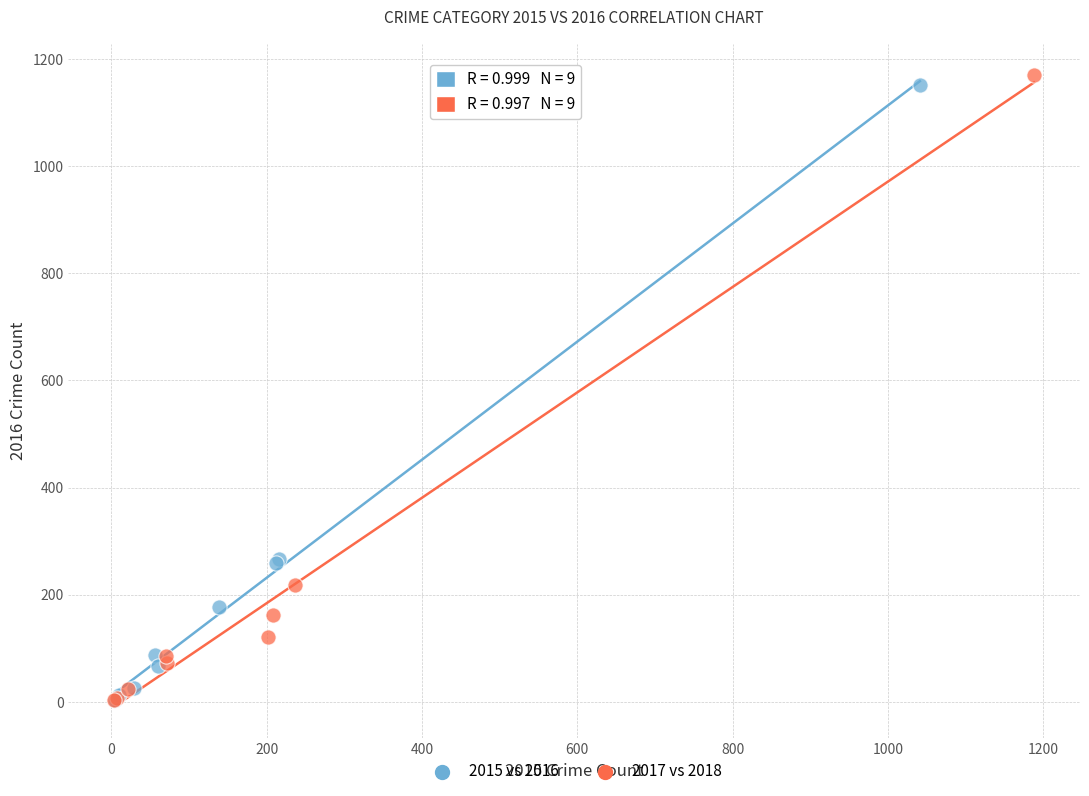

Which series has the largest Y range (max minus min)?

2017 vs 2018